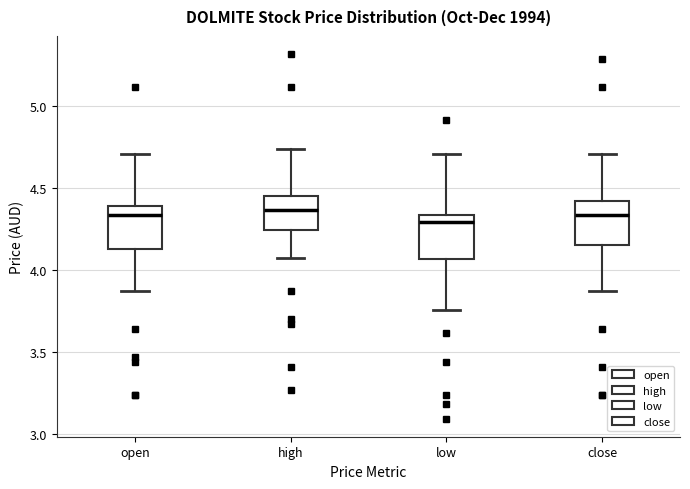

Where does the lower whisker of the box for close end on the y-axis? The values are not printed on the chart, so give them approximately, as read against the axis.

3.85